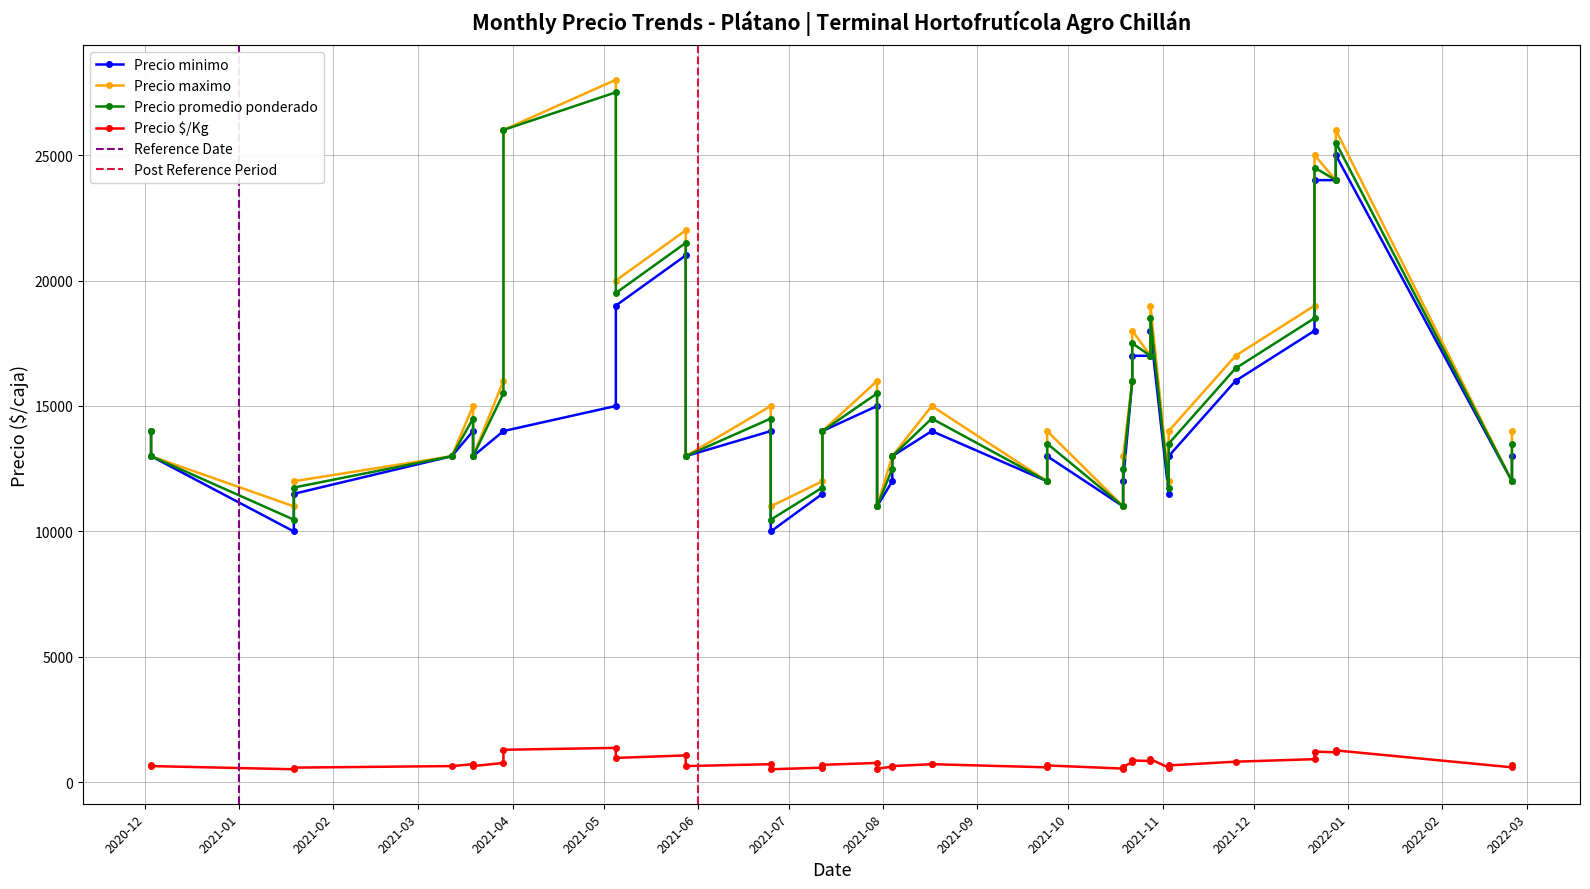

Does the chart have visible grid lines?

Yes